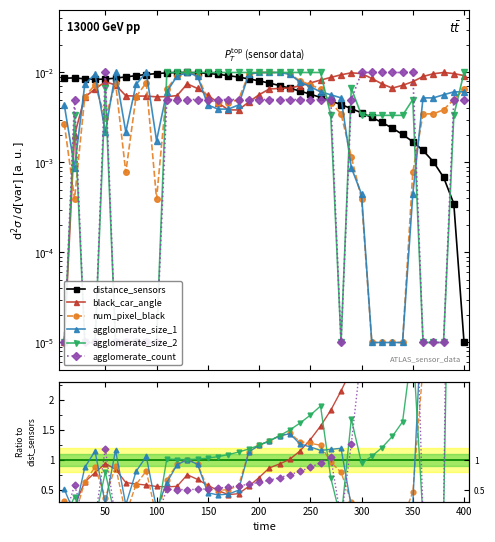

After their last crossing, which series has the higher values: distance_sensors or agglomerate_count?

agglomerate_count